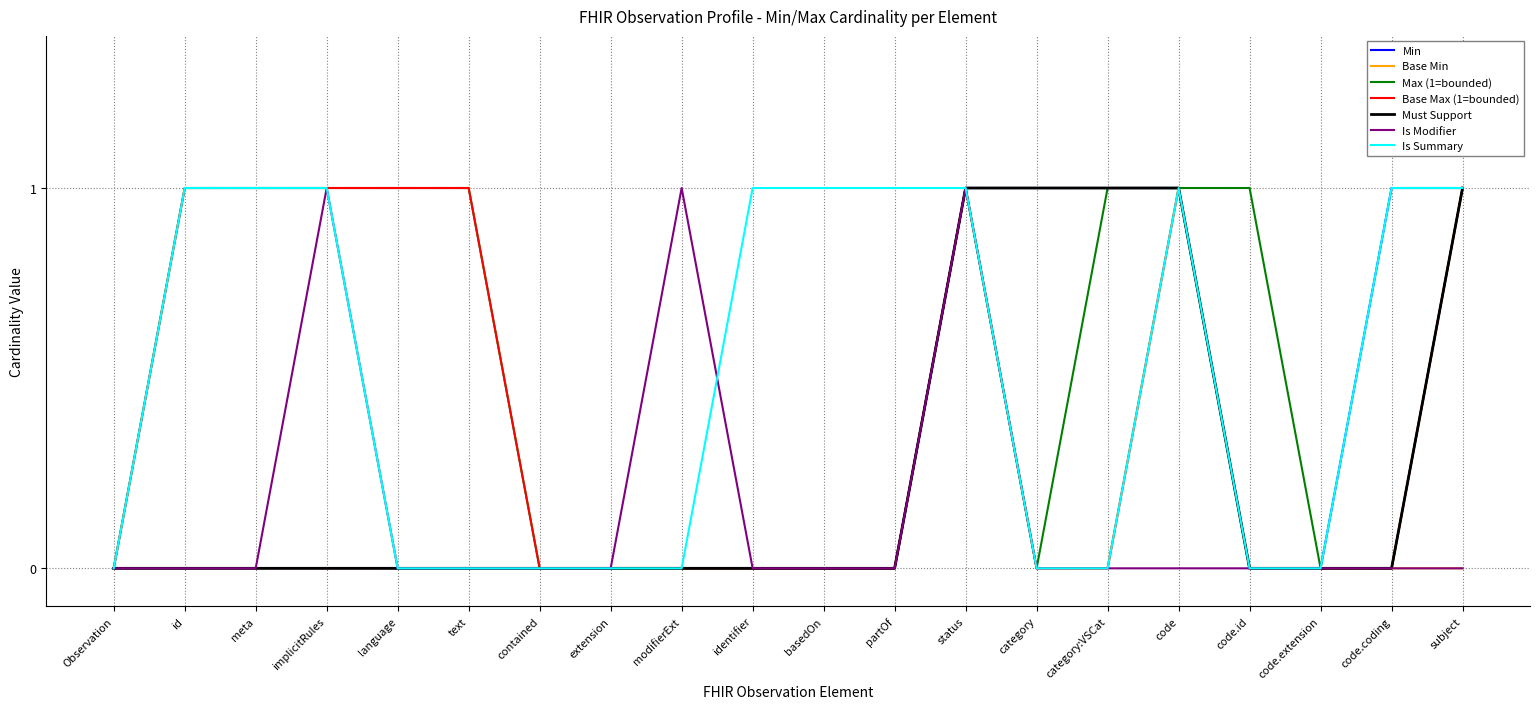

What position from the left is meta?

3